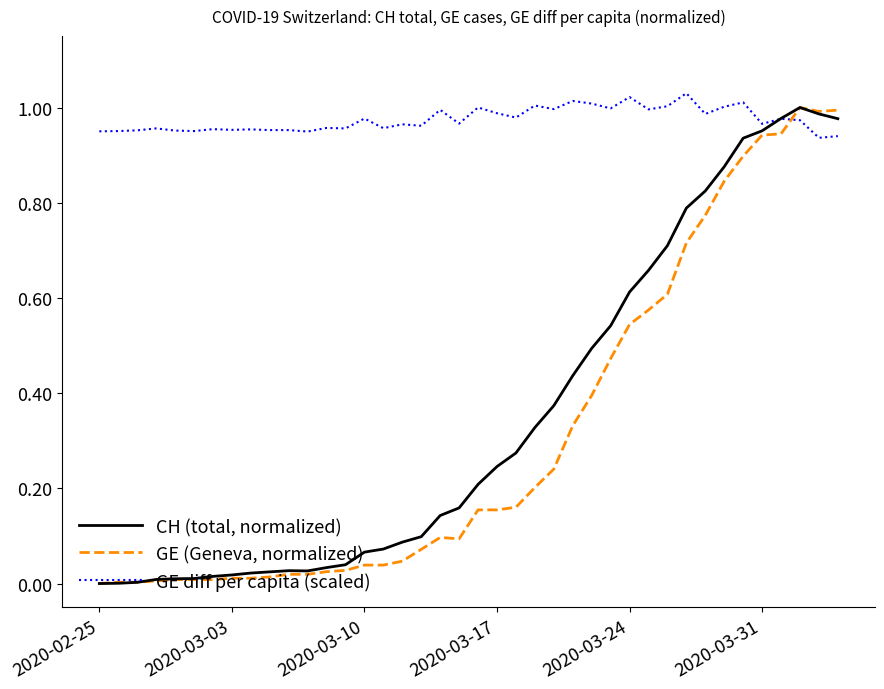

True or false: GE (Geneva, normalized) and GE diff per capita (scaled) cross at least once.

True